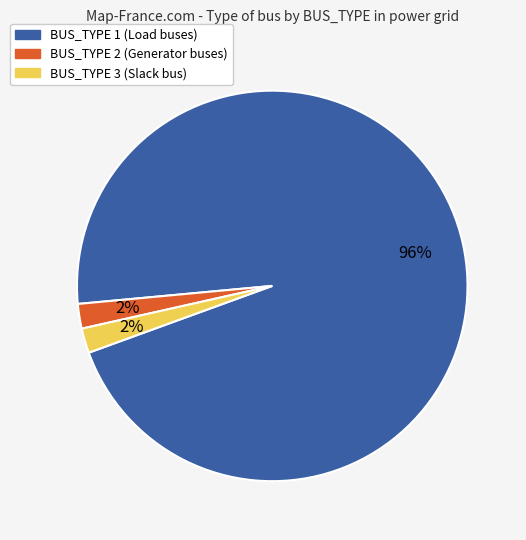

What is the largest slice in the pie chart?

BUS_TYPE 1